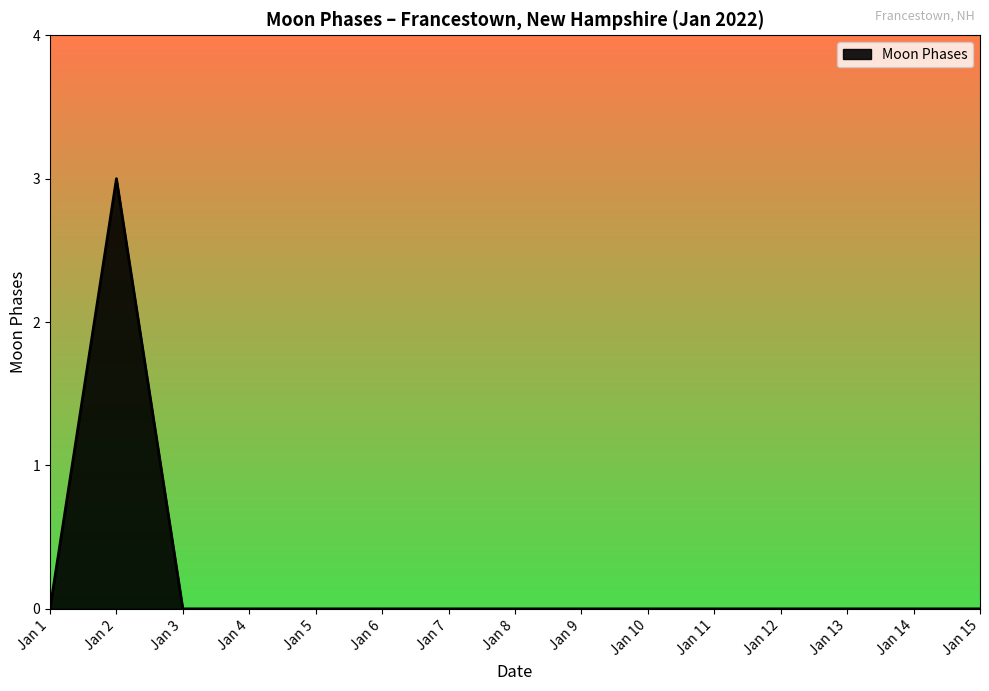

What is the difference between the maximum and minimum values?

3